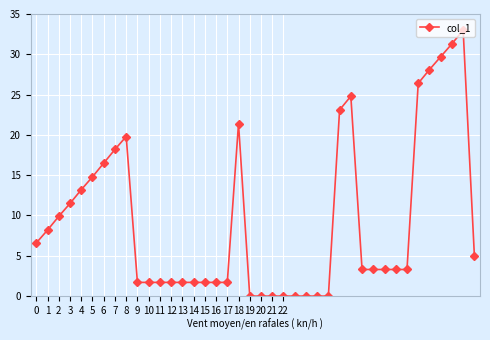

What is the greatest value displayed?

33.0